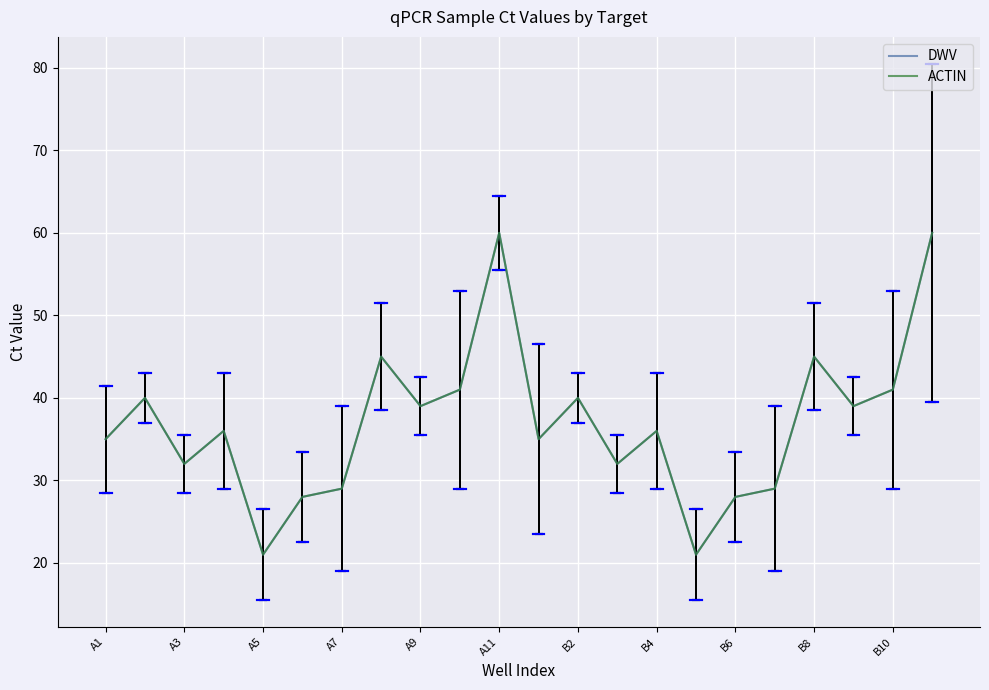

Reading right to left, list all the values displayed in this chart.

DWV: 60	41	39	45	29	28	21	36	32	40	35	60	41	39	45	29	28	21	36	32	40	35
ACTIN: 60	41	39	45	29	28	21	36	32	40	35	60	41	39	45	29	28	21	36	32	40	35